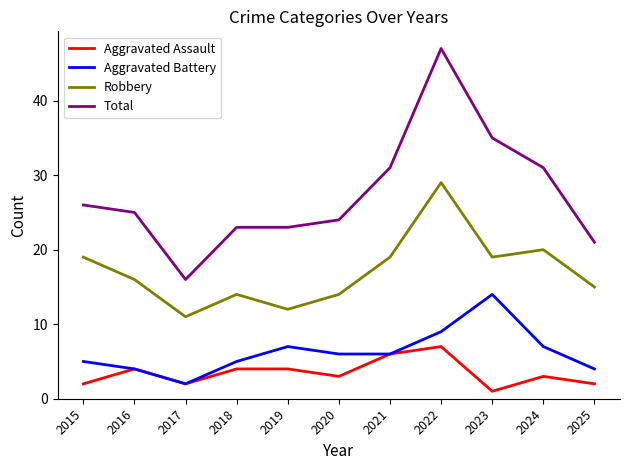

How many interior local peaks does the Robbery series have?

3